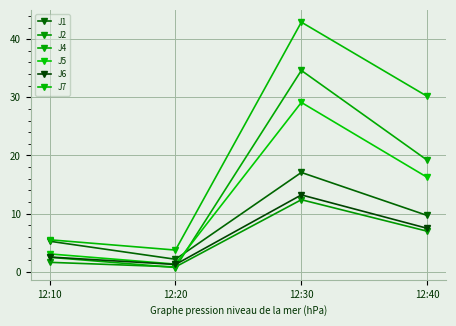

Where does the J2 series first go above 6?

12:30